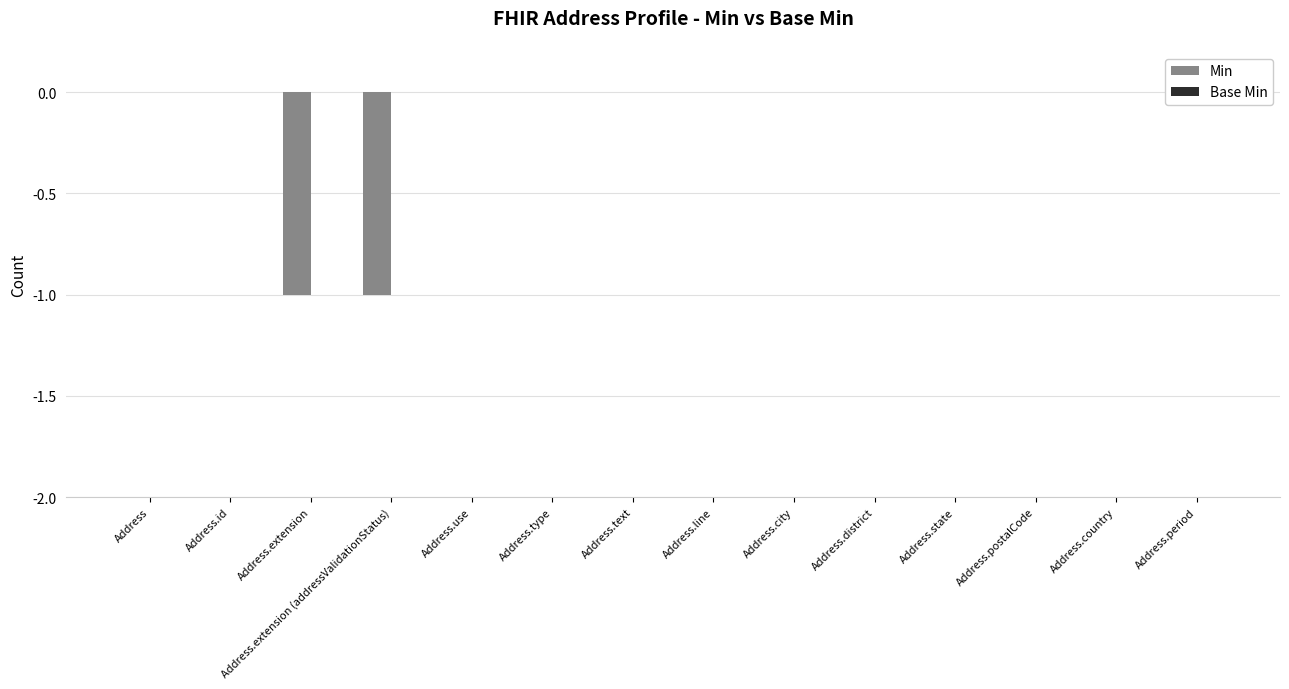

What are all the series names shown in the legend?

Min, Base Min